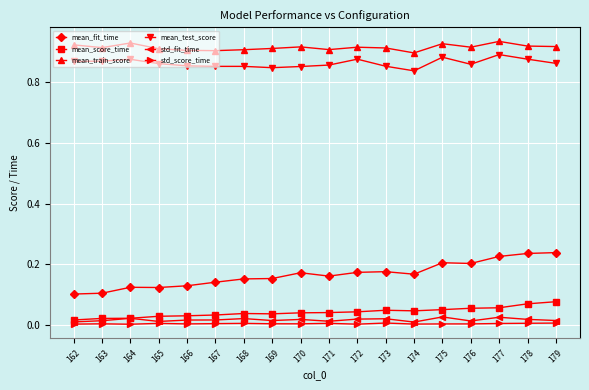

Is it true that std_score_time equals 0.0 at 173?

True